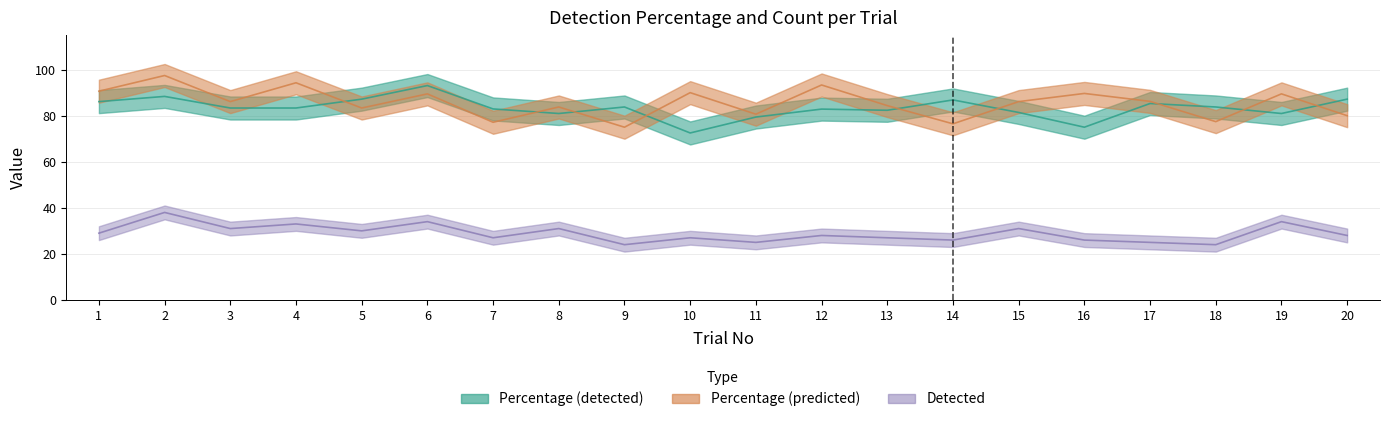

What is the difference between the highest and lowest values at 19?

55.5